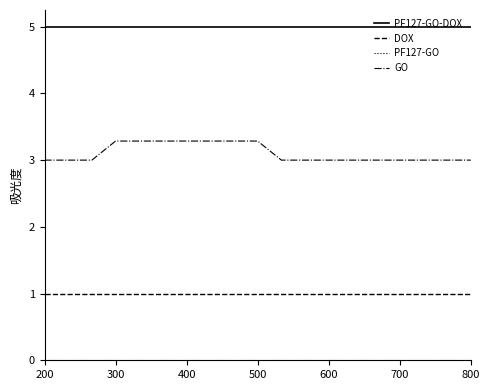

What is the difference between the maximum and minimum values in the GO series?

0.3